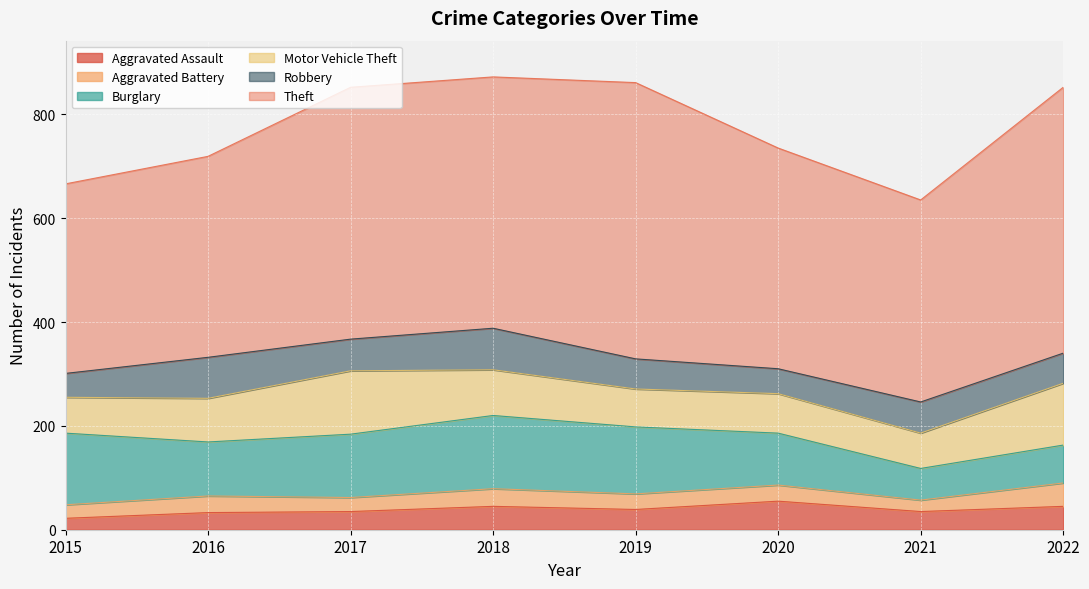

Which category has the highest value in the Theft series?

2019